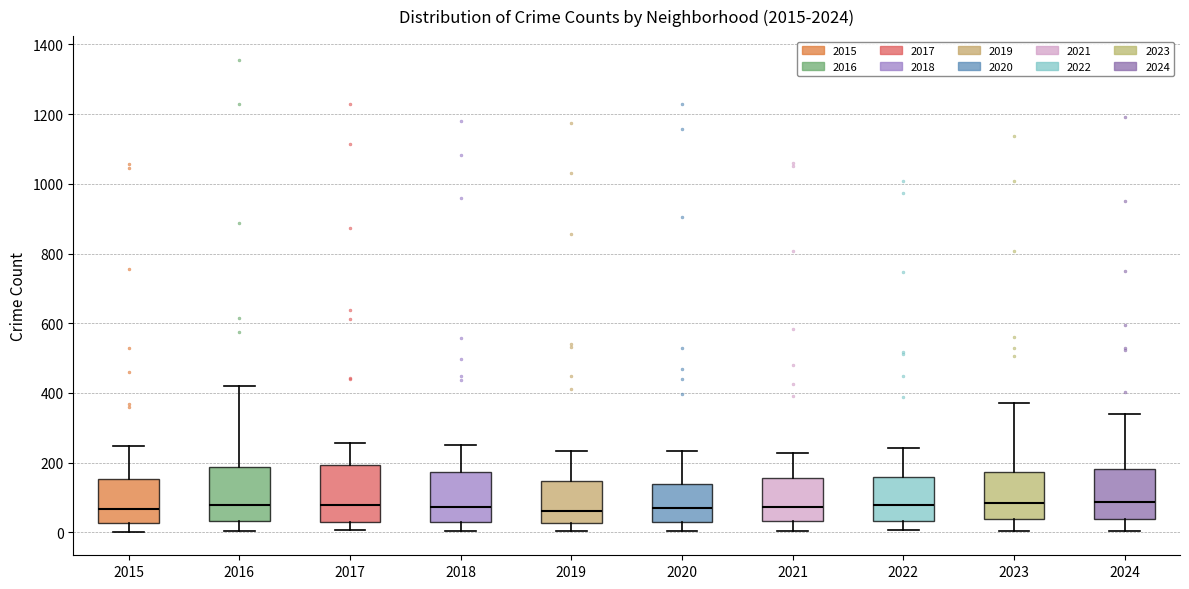

Reading left to right, transcribe this box plot: for each box, give where its median line is, the range the box spans, and where its two whiskers end, as read against the y-axis. The values are not printed on the chart, so give them approximately, as read against the axis.

2015: median 60, box 20 to 160, whiskers 0 to 240
2016: median 80, box 40 to 180, whiskers 0 to 420
2017: median 80, box 20 to 200, whiskers 0 to 260
2018: median 80, box 40 to 180, whiskers 0 to 260
2019: median 60, box 20 to 140, whiskers 0 to 240
2020: median 80, box 40 to 140, whiskers 0 to 240
2021: median 80, box 40 to 160, whiskers 0 to 220
2022: median 80, box 40 to 160, whiskers 0 to 240
2023: median 80, box 40 to 180, whiskers 0 to 380
2024: median 80, box 40 to 180, whiskers 0 to 340